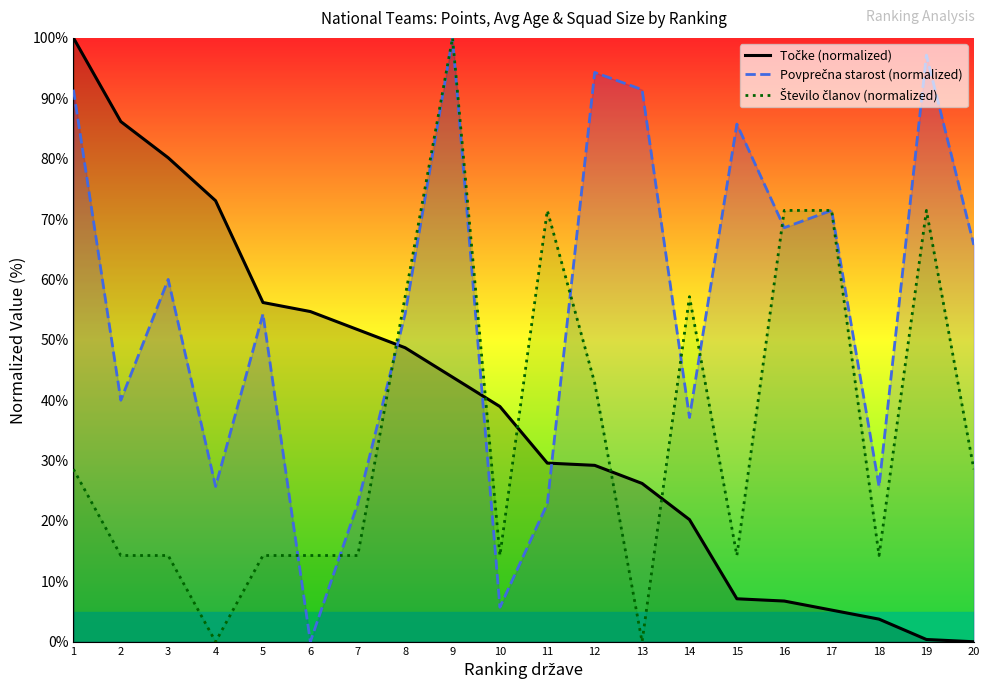

The value of Točke (normalized) at 11 is 52.8. True or false?

False